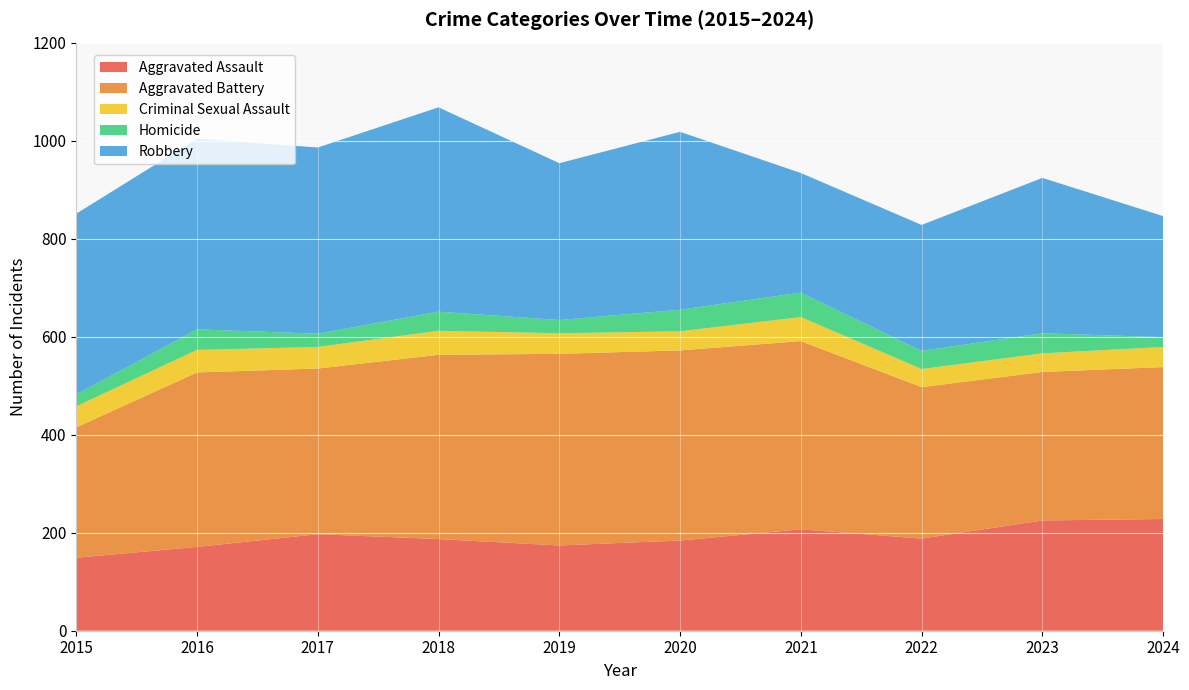

Reading right to left, transcribe all the data shown in this chart.

Aggravated Assault: 2024=228	2023=225	2022=188	2021=207	2020=184	2019=174	2018=187	2017=197	2016=171	2015=149
Aggravated Battery: 2024=310	2023=303	2022=309	2021=384	2020=388	2019=391	2018=376	2017=338	2016=356	2015=266
Criminal Sexual Assault: 2024=41	2023=38	2022=37	2021=49	2020=39	2019=42	2018=49	2017=44	2016=46	2015=43
Homicide: 2024=20	2023=41	2022=37	2021=50	2020=44	2019=27	2018=39	2017=27	2016=42	2015=24
Robbery: 2024=247	2023=317	2022=257	2021=244	2020=363	2019=320	2018=417	2017=380	2016=389	2015=369